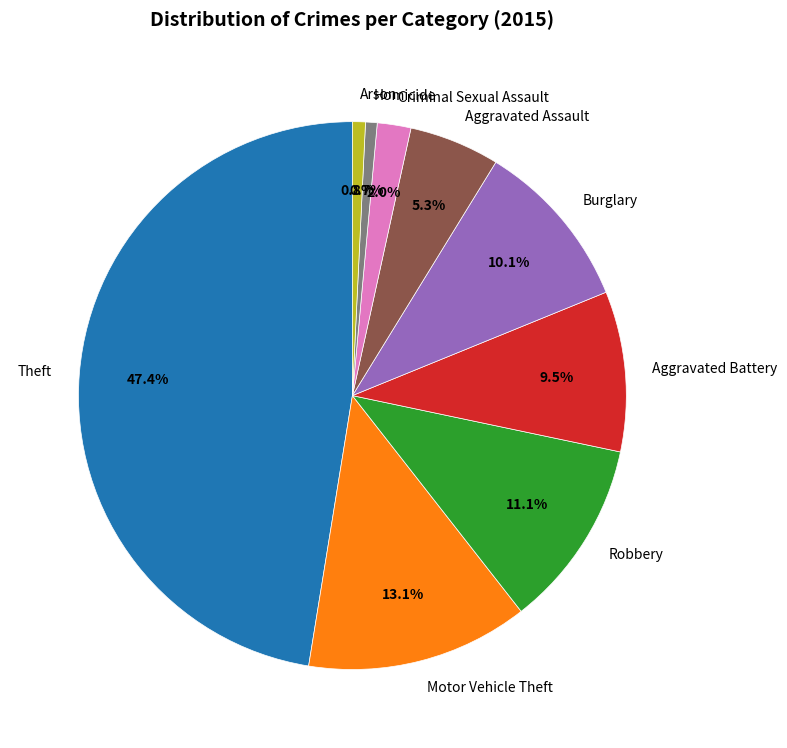

Combined, what portion of the pie is Homicide and Aggravated Assault?

6.0%